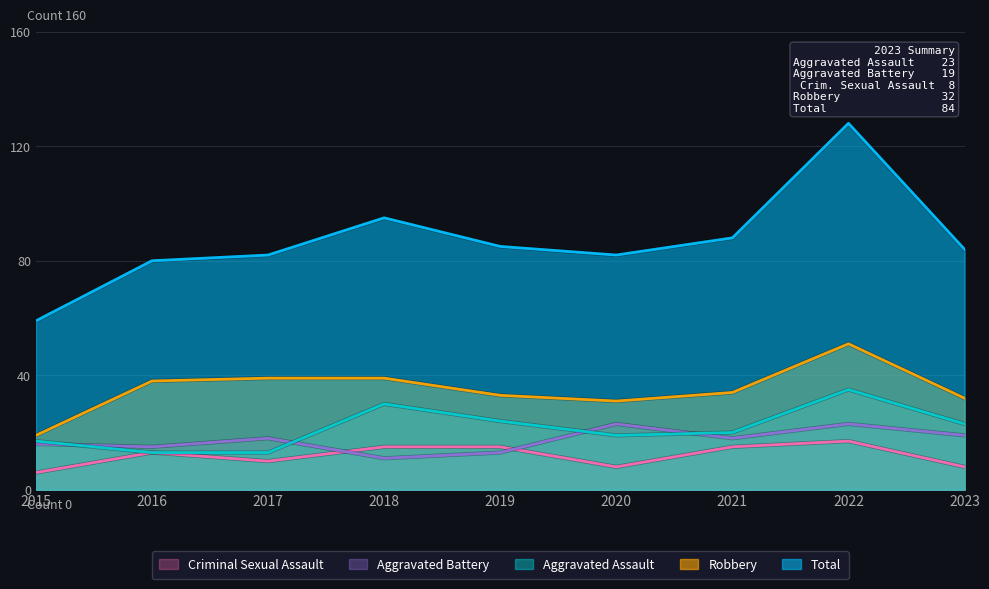

What is the smallest value displayed?

6